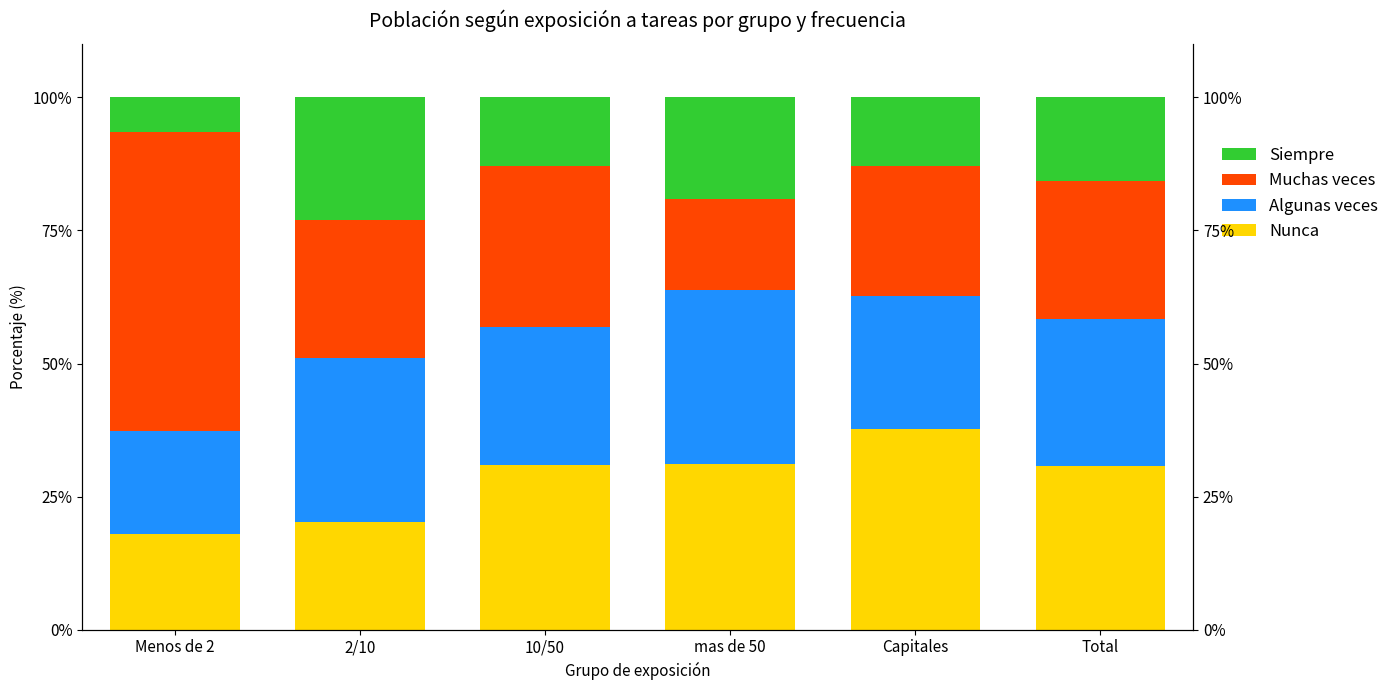

Between Total and 2/10, which is larger?

Total